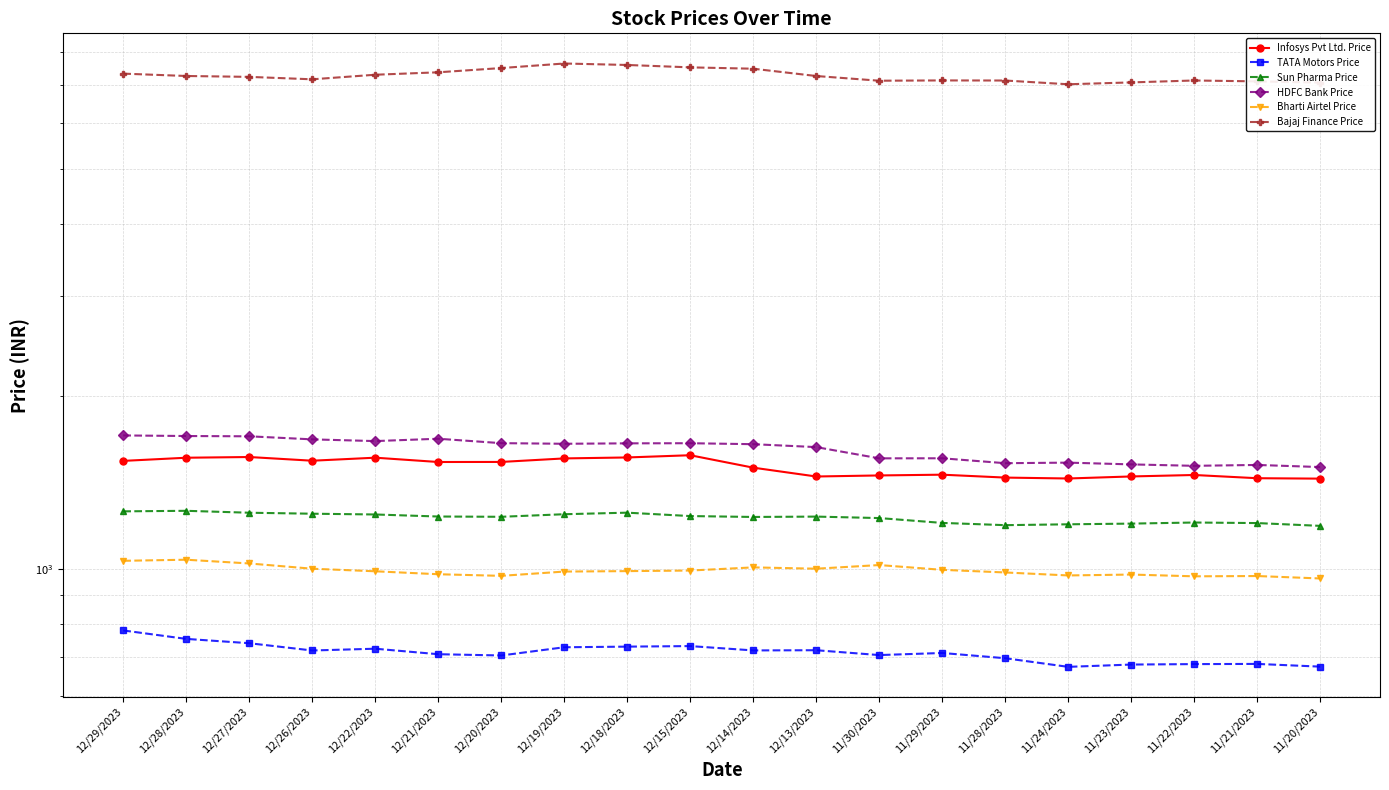

What position from the left is 11/23/2023?

17